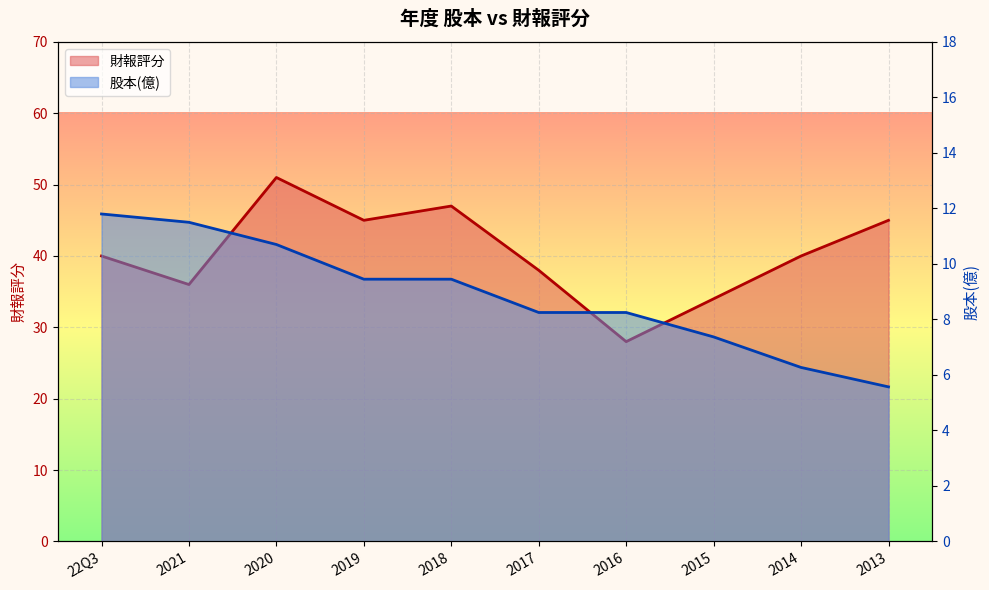

List the series in order of their peak value, highest first.

財報評分, 股本(億)